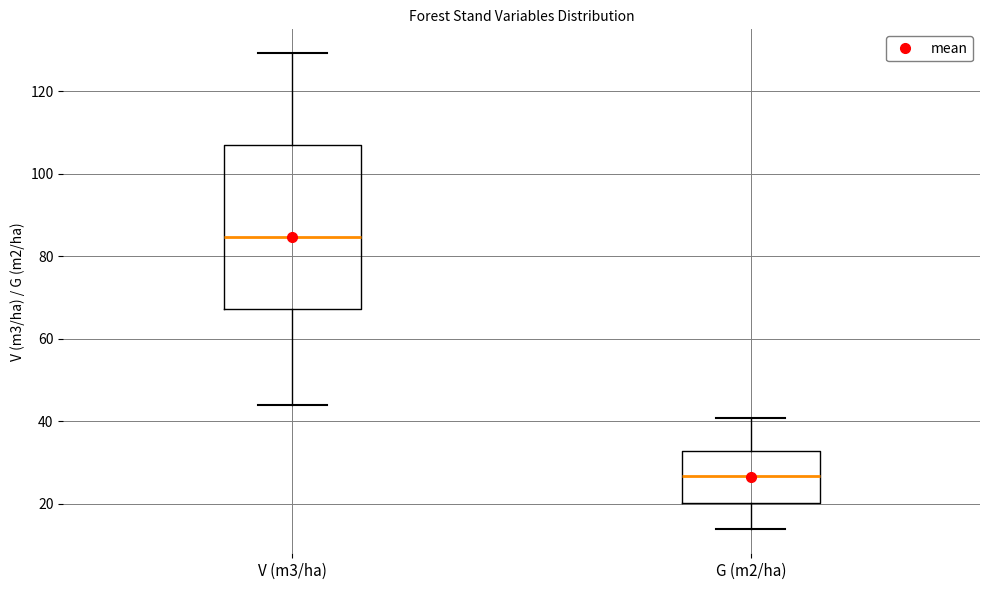

Where does the upper whisker of the box for V (m3/ha) end on the y-axis? The values are not printed on the chart, so give them approximately, as read against the axis.

130